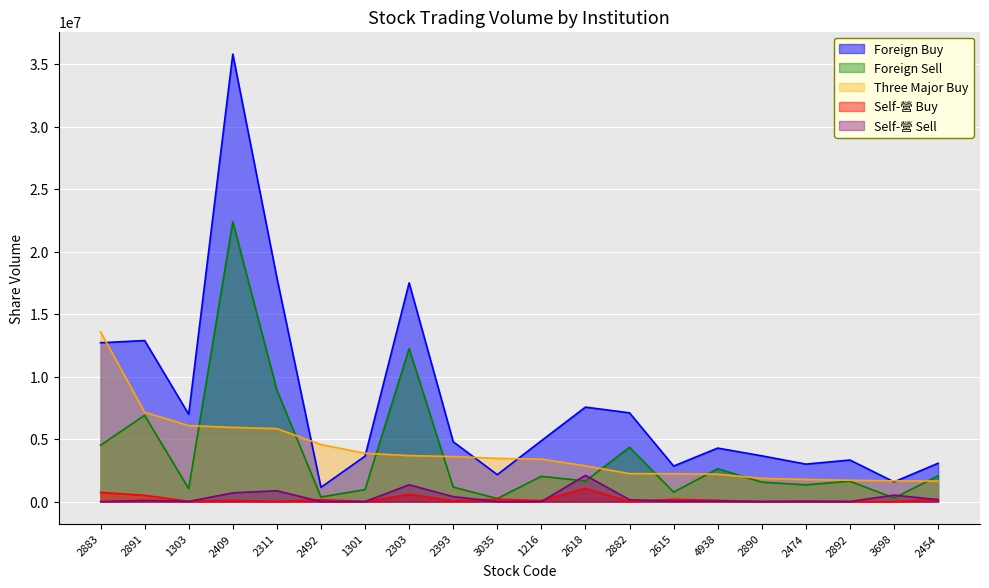

Reading left to right, extract all data points from this chart.

Foreign Buy: 12711000	12890762	6989588	35811764	17917900	1143000	3636704	17505000	4791000	2156000	4872940	7563000	7101324	2844000	4281341	3663000	2999660	3326000	1579000	3069400
Foreign Sell: 4512000	6904699	1033000	22396000	8928000	367000	958000	12254000	1161000	245000	2024000	1646000	4344079	757000	2626795	1555889	1340000	1629263	288000	2060520
Three Major Buy: 13589000	7157063	6083588	5938764	5841900	4562000	3868704	3682000	3607000	3457000	3399940	2861031	2237245	2229000	2191546	1860111	1772660	1708737	1657000	1642880
Self-營 Buy: 735000	500000	25000	100000	15000	151000	7000	587000	69000	195000	80000	1064581	0	180000	98000	0	29000	0	0	183000
Self-營 Sell: 0	100000	15000	700000	870000	0	0	1346000	397000	0	1000	2100000	150000	32000	43000	10000	20000	8000	519000	154000